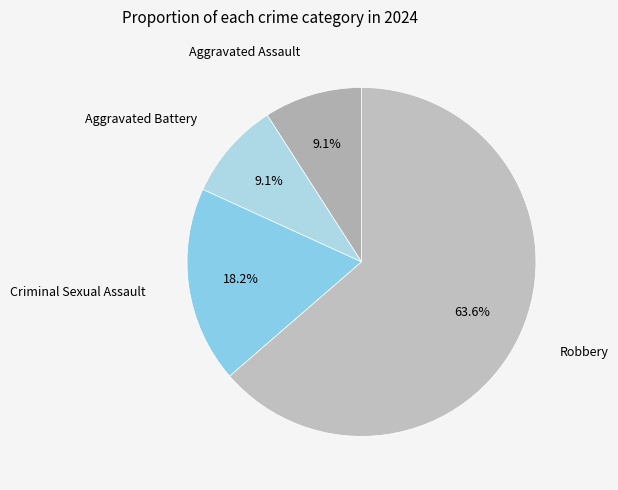

What is the majority slice?

Robbery